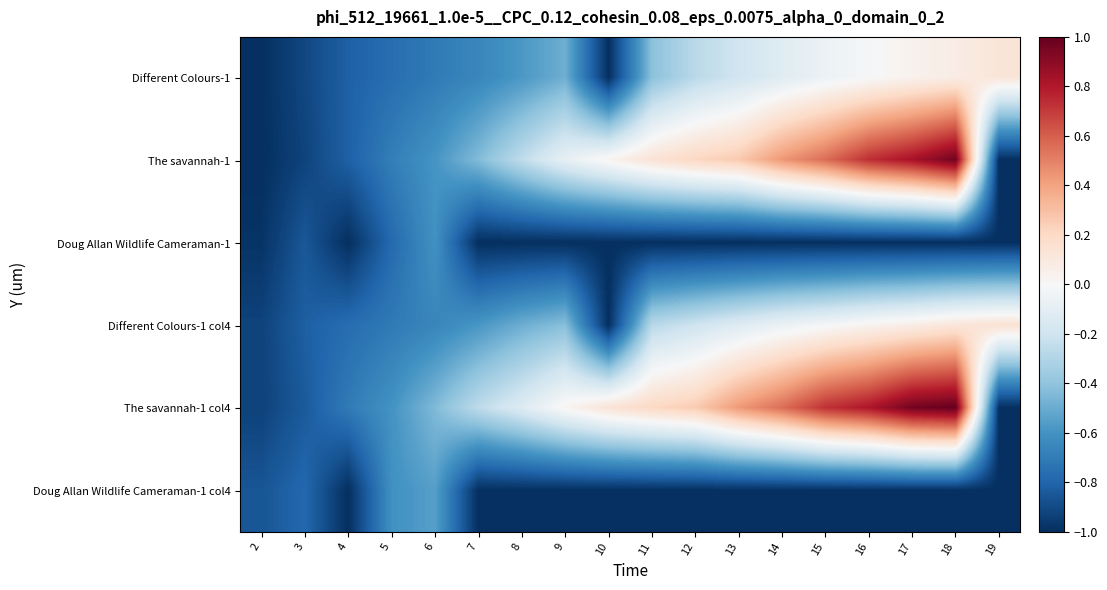

What is the total value across all series at 17?

-0.1